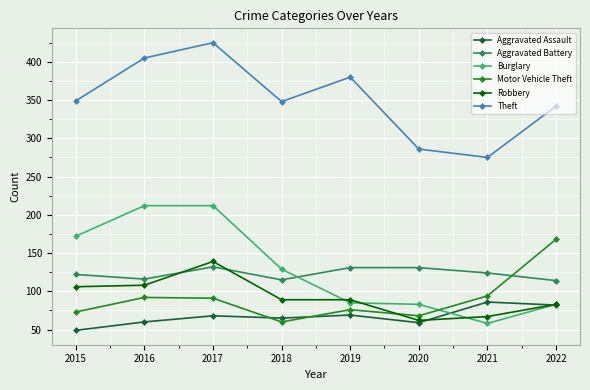

Which category has the lowest value across all series?

2015